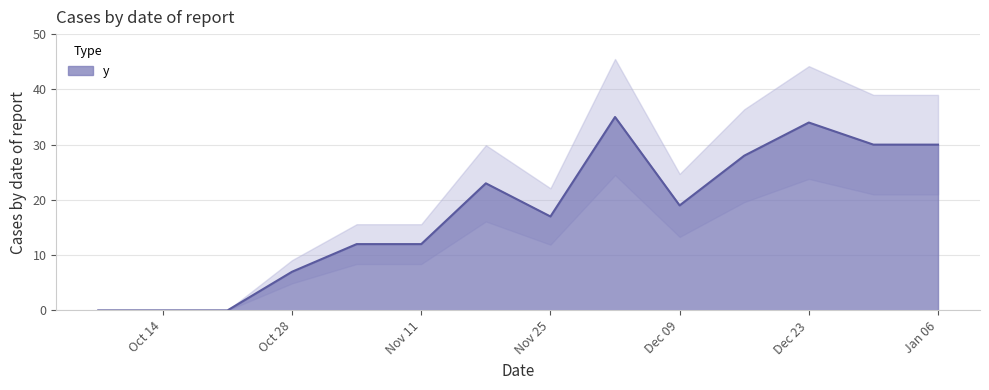

What is the highest value of the y series?

35